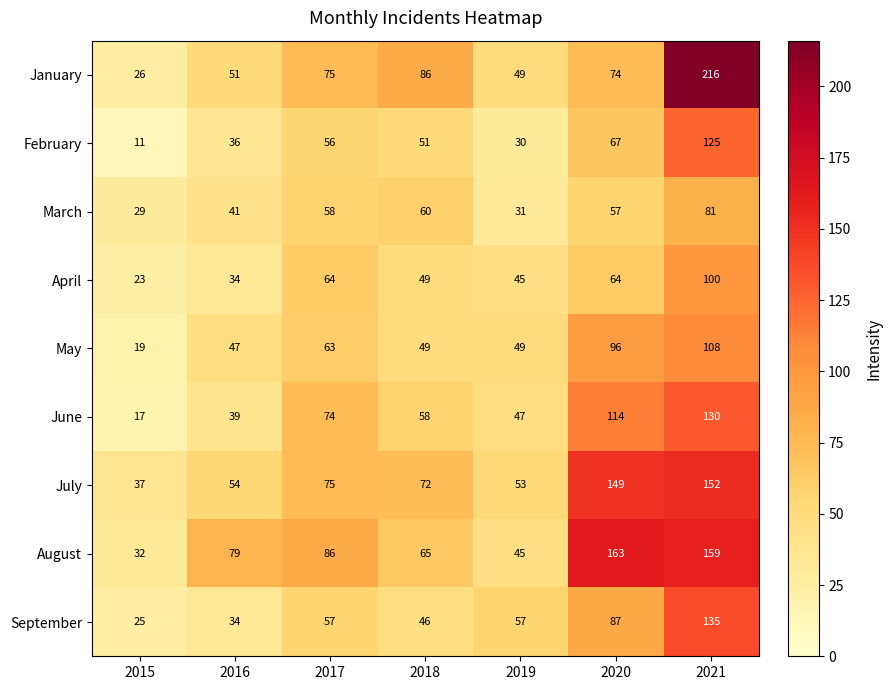

Count the number of data series in this chart.

9